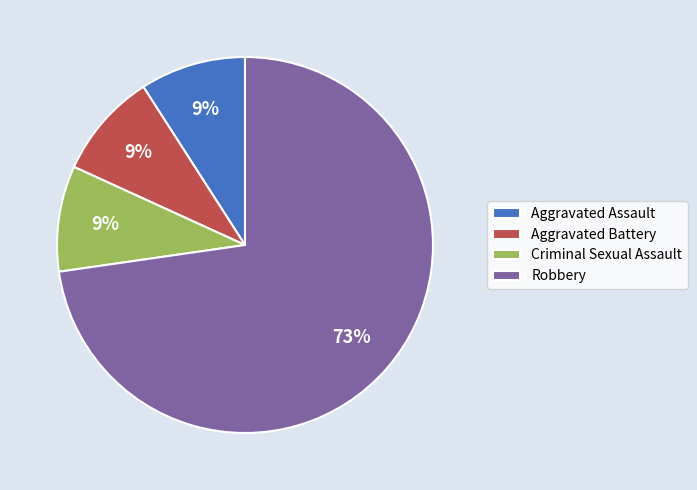

Which slice is the largest?

Robbery